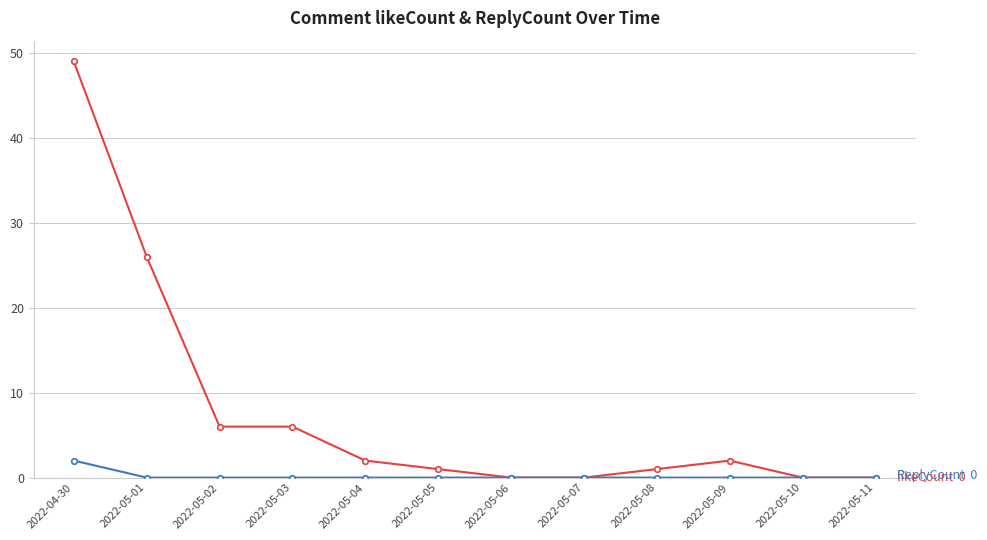

What is the total value across all series at 2022-05-02?

6